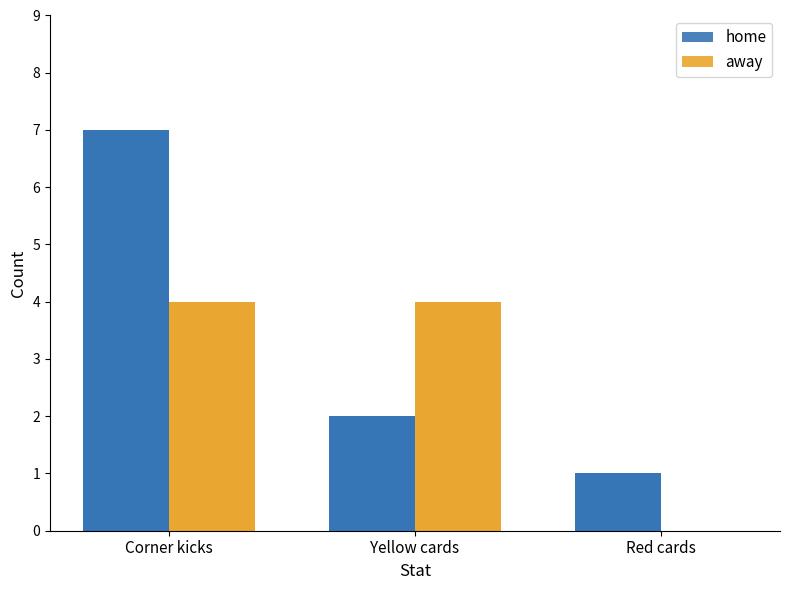

How many bars are there in each group?

2